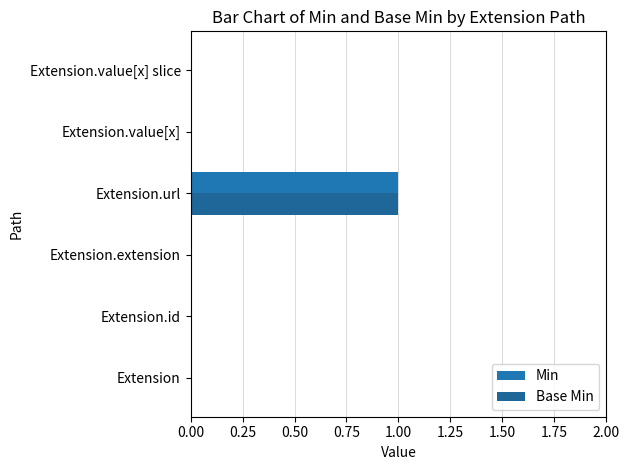

How many distinct data groups are displayed?

2